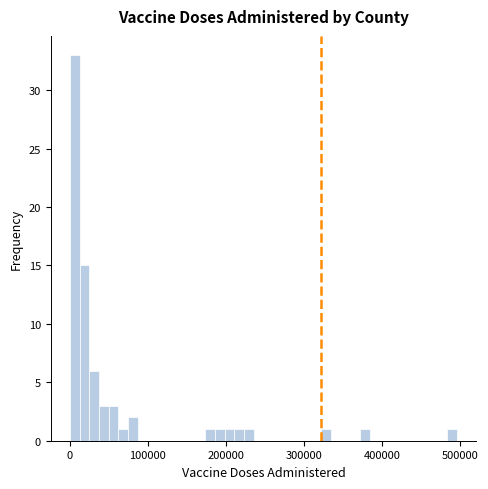

Around what value on the x-axis is the tallest bar? Give the approximate position of its centre, as read against the axis.

10000